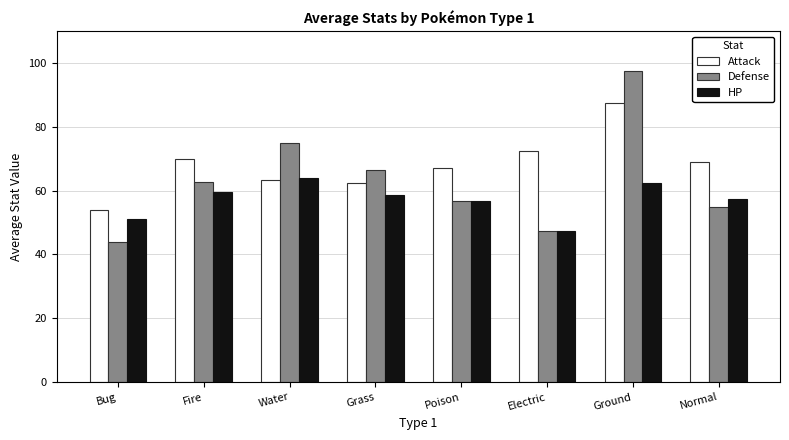

Are the bars horizontal?

No